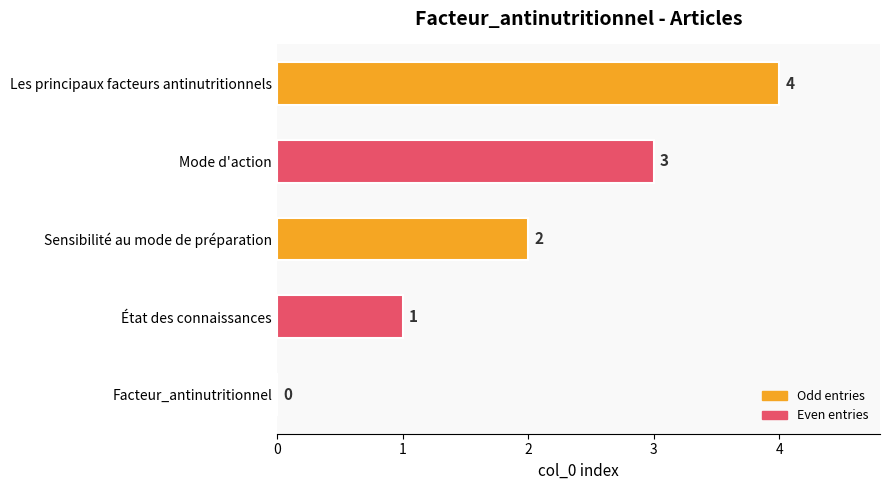

Which label corresponds to the largest value in the chart?

Les principaux facteurs antinutritionnels